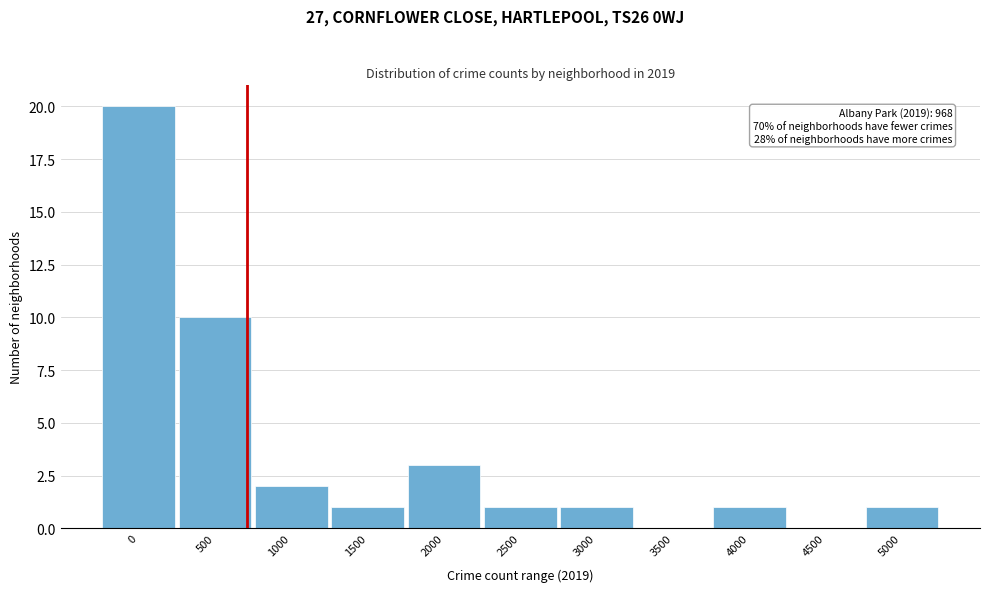

Reading right to left, transcribe all the data shown in this chart.

5000=1	4500=0	4000=1	3500=0	3000=1	2500=1	2000=3	1500=1	1000=2	500=10	0=20